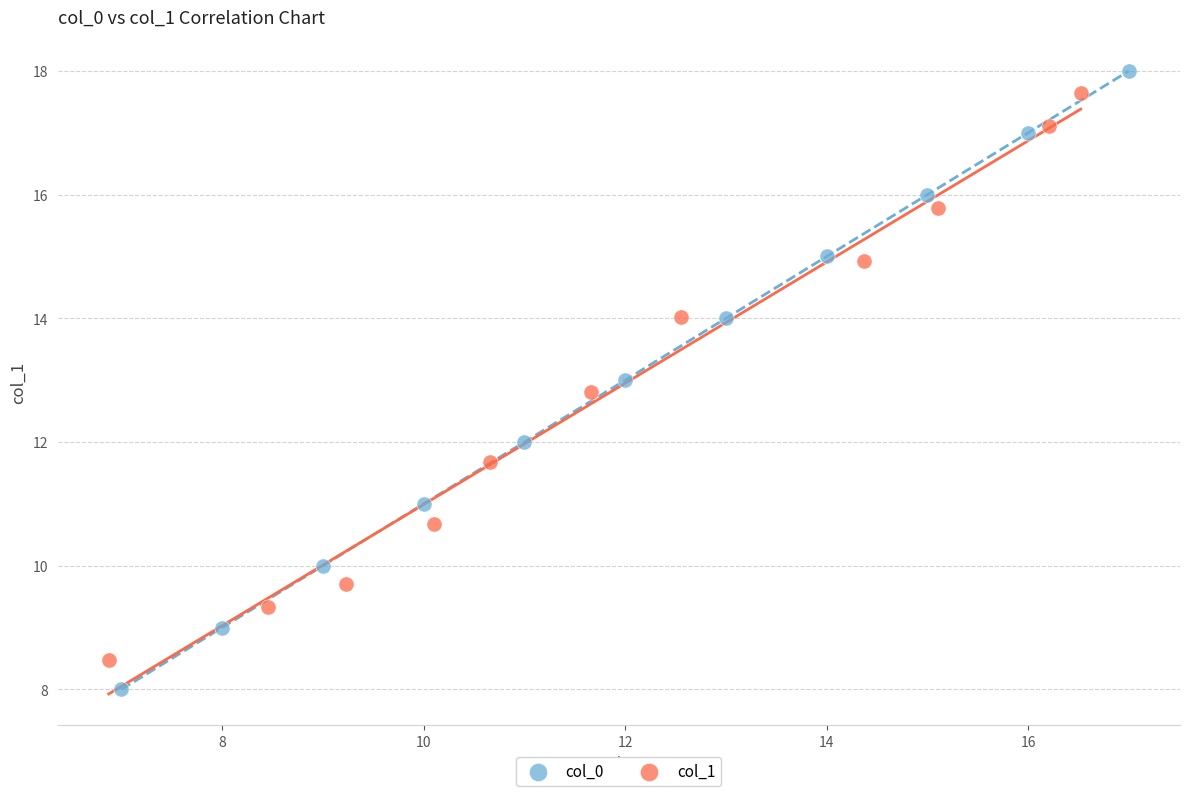

Which series contains the lowest Y value?

col_0